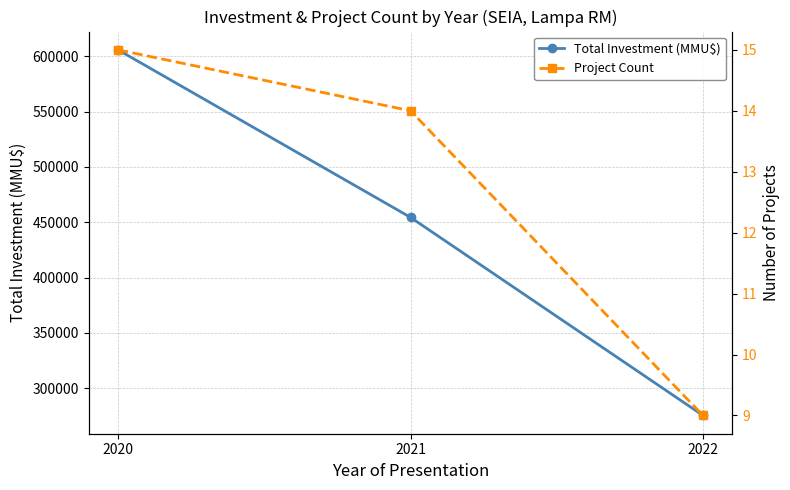

Rank the series at 2021 from highest to lowest value.

Total Investment (MMU$), Project Count